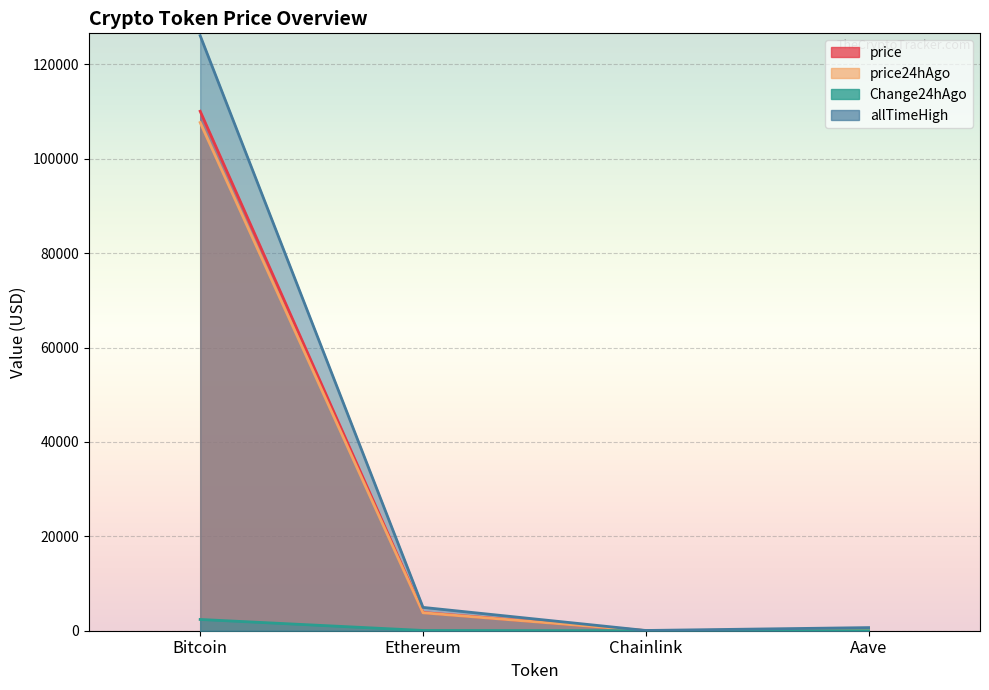

True or false: allTimeHigh has more than 1 points higher than both neighbors.

False